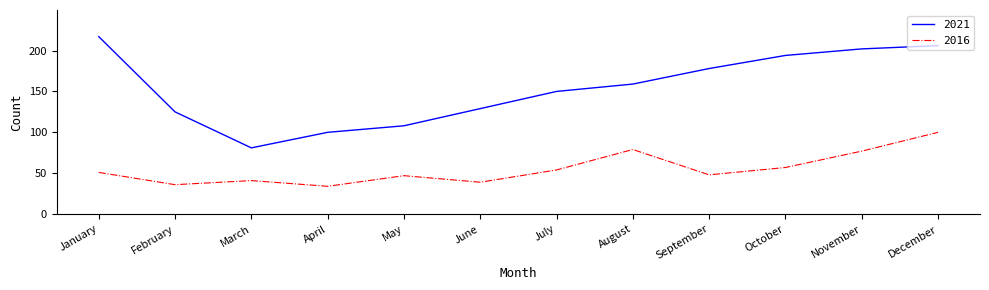

List the series in order of their peak value, lowest first.

2016, 2021